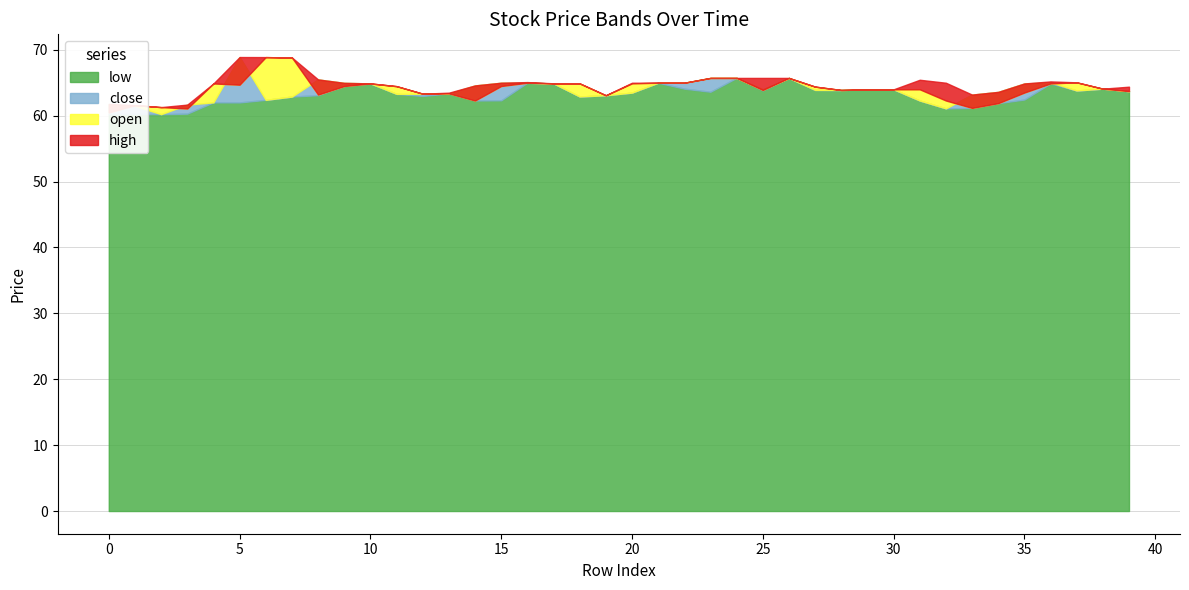

True or false: open and low intersect in this chart.

False